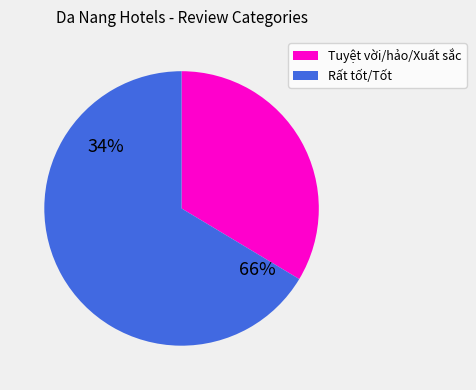

Which has a higher value, Tuyệt hảo or Rất tốt?

Rất tốt